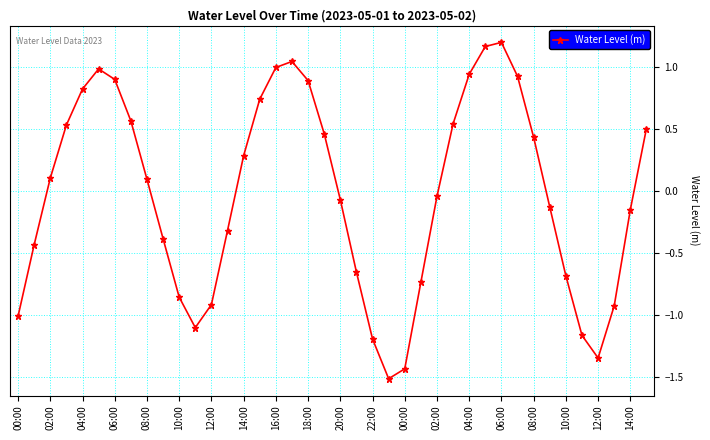

Count the number of data series in this chart.

1